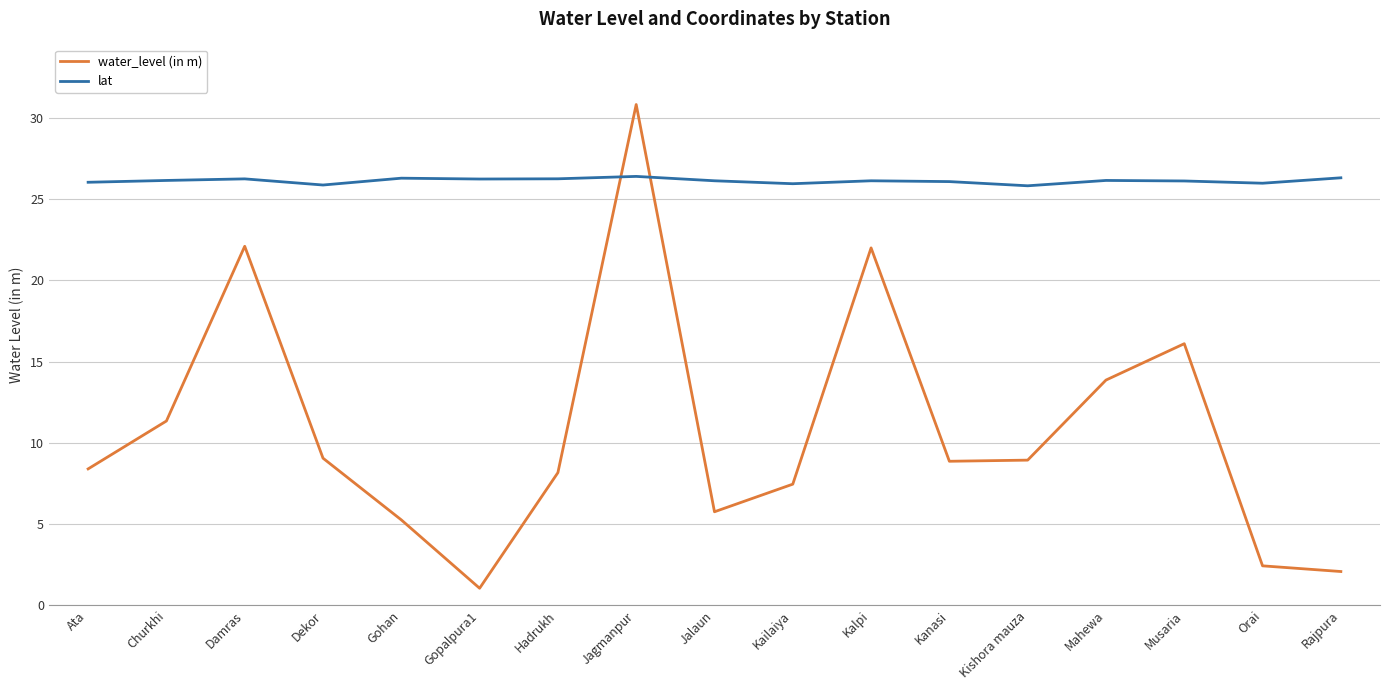

True or false: water_level (in m) and lat intersect in this chart.

True